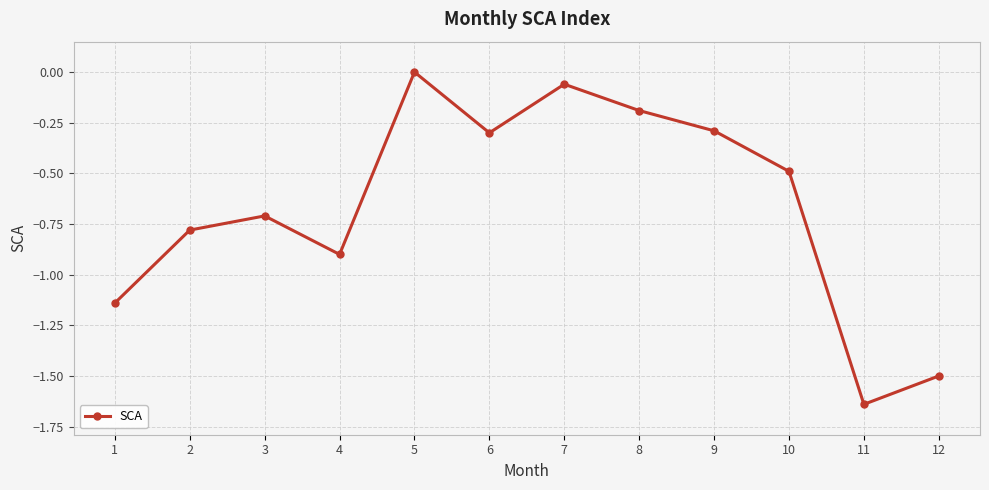

Read the value at 9.

-0.3